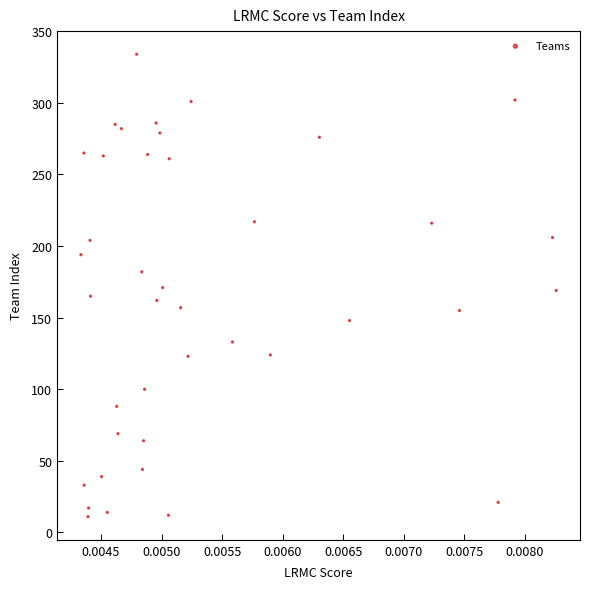

What is the range of Y values (max minus min)?

323